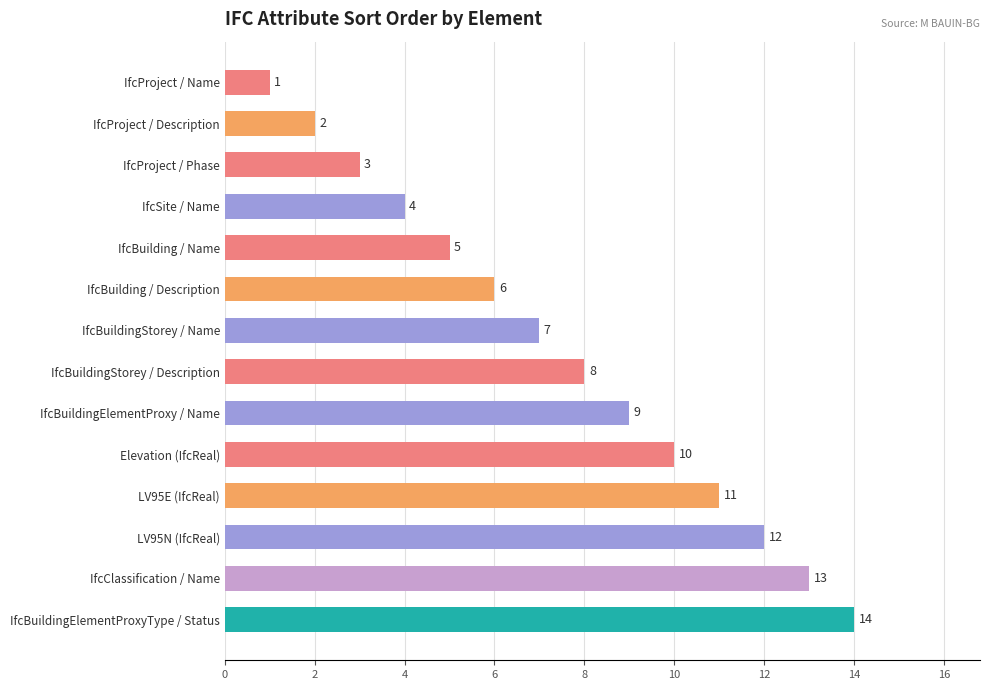

The chart shows a value of 0 at IfcProject / Description. True or false?

False